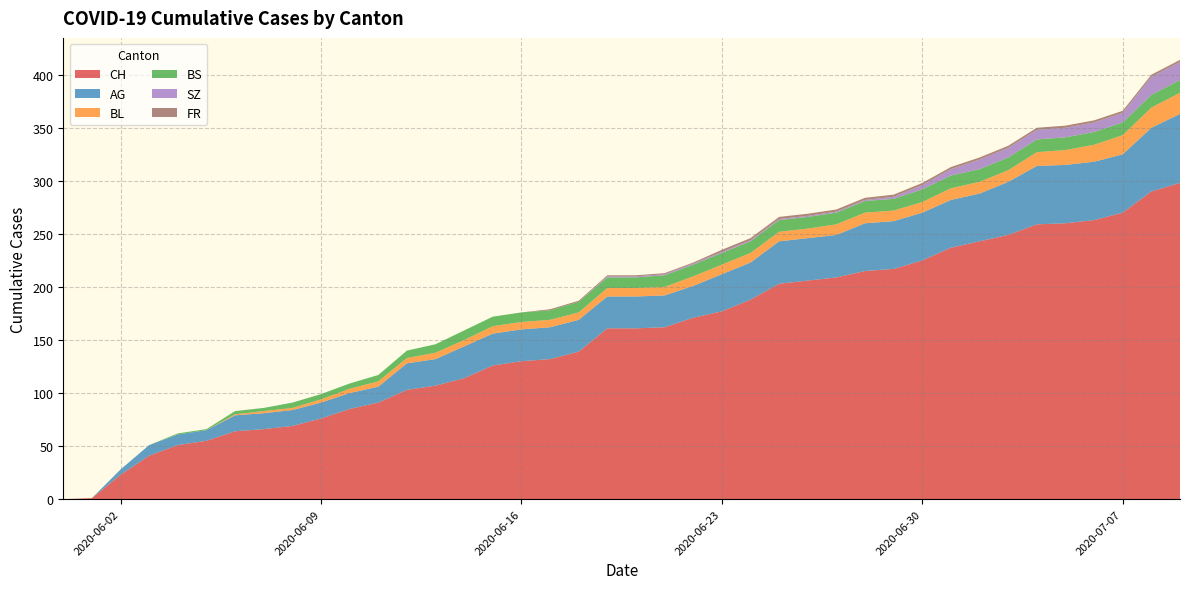

Reading left to right, extract all data points from this chart.

CH: 0	1	23	41	51	55	64	66	69	76	85	91	103	107	114	126	130	132	139	161	161	162	171	177	188	203	206	209	215	217	225	237	243	249	259	260	263	270	290	298
AG: 0	0	5	10	10	10	15	15	15	15	15	15	25	25	30	30	30	30	30	30	30	30	30	35	35	40	40	40	45	45	45	45	45	50	55	55	55	55	60	65
BL: 0	0	0	0	0	0	1	2	2	3	4	5	5	6	6	7	7	7	7	8	8	8	9	9	9	9	9	10	10	10	10	11	11	11	13	14	16	18	19	20
BS: 0	0	0	0	1	1	3	3	5	5	5	6	7	8	9	9	9	9	10	10	10	11	11	11	11	11	11	11	11	11	12	12	12	12	12	12	12	12	12	12
SZ: 0	0	0	0	0	0	0	0	0	0	0	0	0	0	0	0	0	0	0	1	1	1	1	1	1	1	1	1	1	2	4	6	9	9	9	9	9	9	17	17
FR: 0	0	0	0	0	0	0	0	0	0	0	0	0	0	0	0	0	1	1	1	1	1	1	2	2	2	2	2	2	2	2	2	2	2	2	2	2	2	2	2